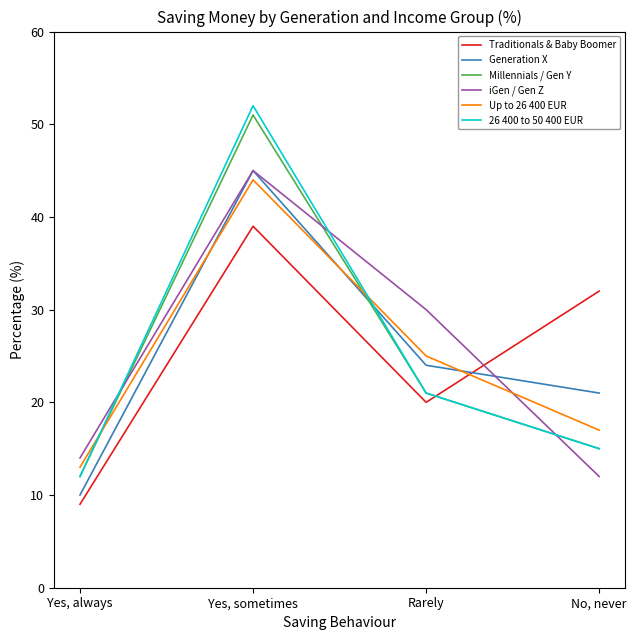

What is the difference between the second highest and second lowest values in the iGen / Gen Z series?

16